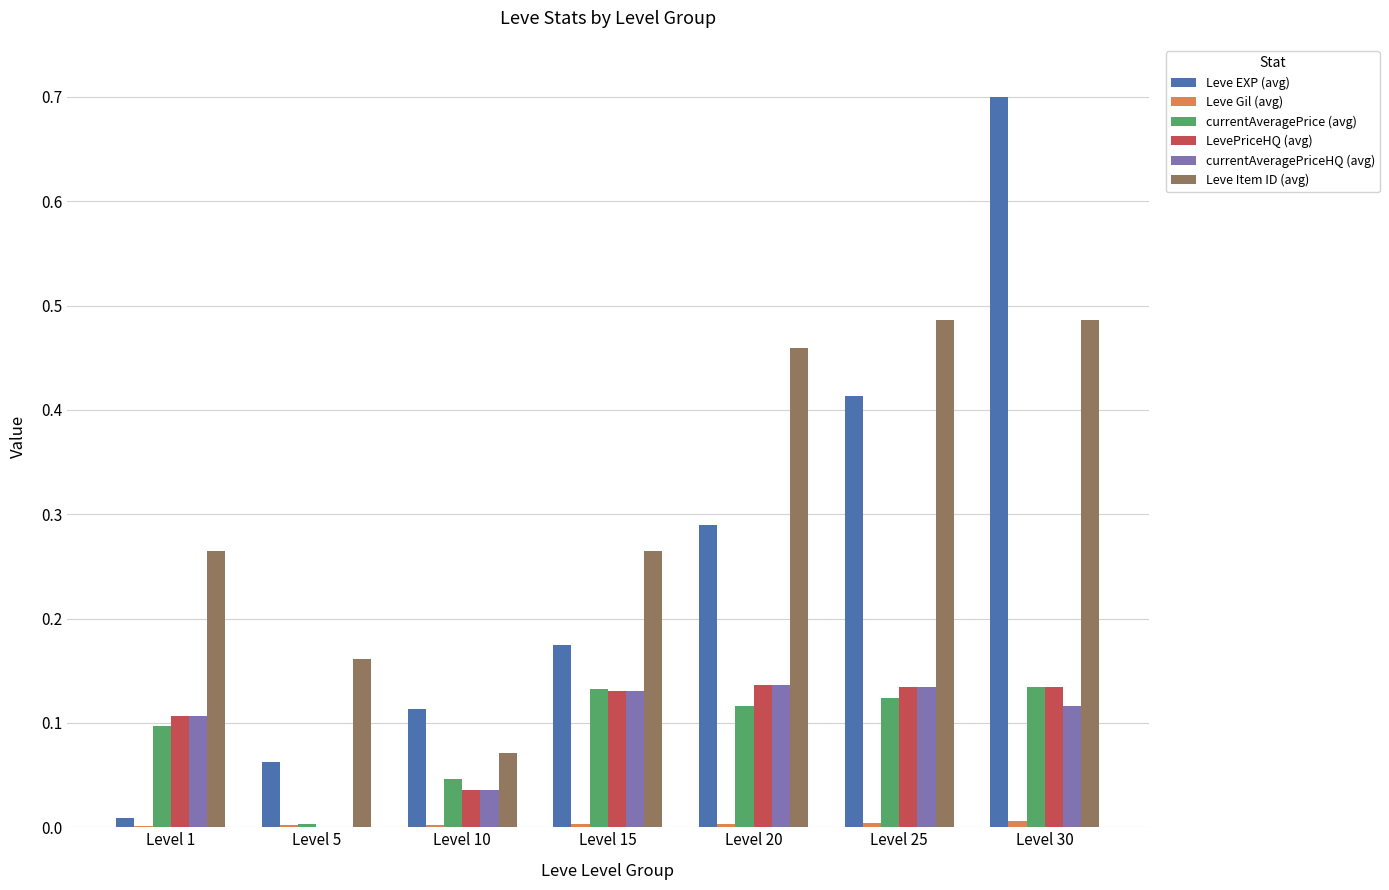

Which series changed the most between Level 15 and Level 30?

Leve EXP (avg)